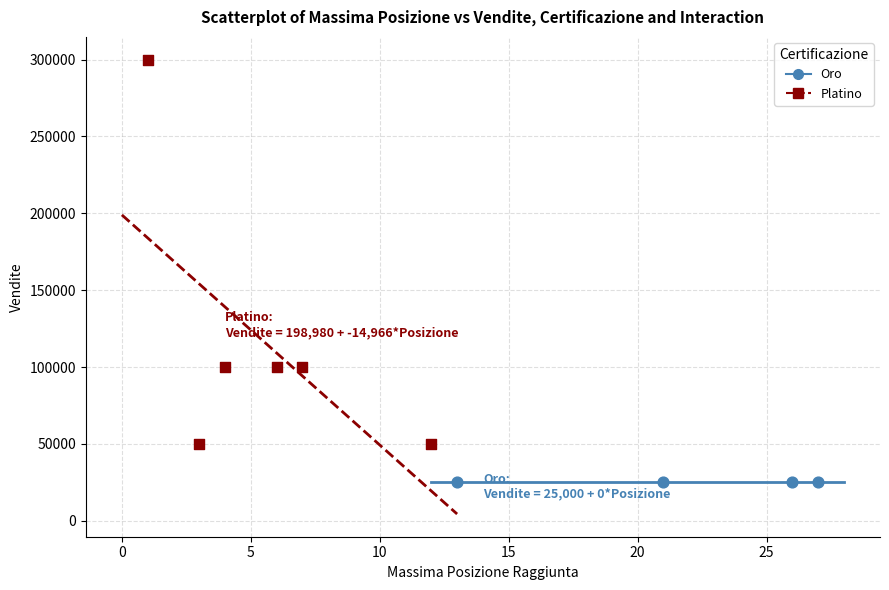

Which series contains the highest Y value?

Platino